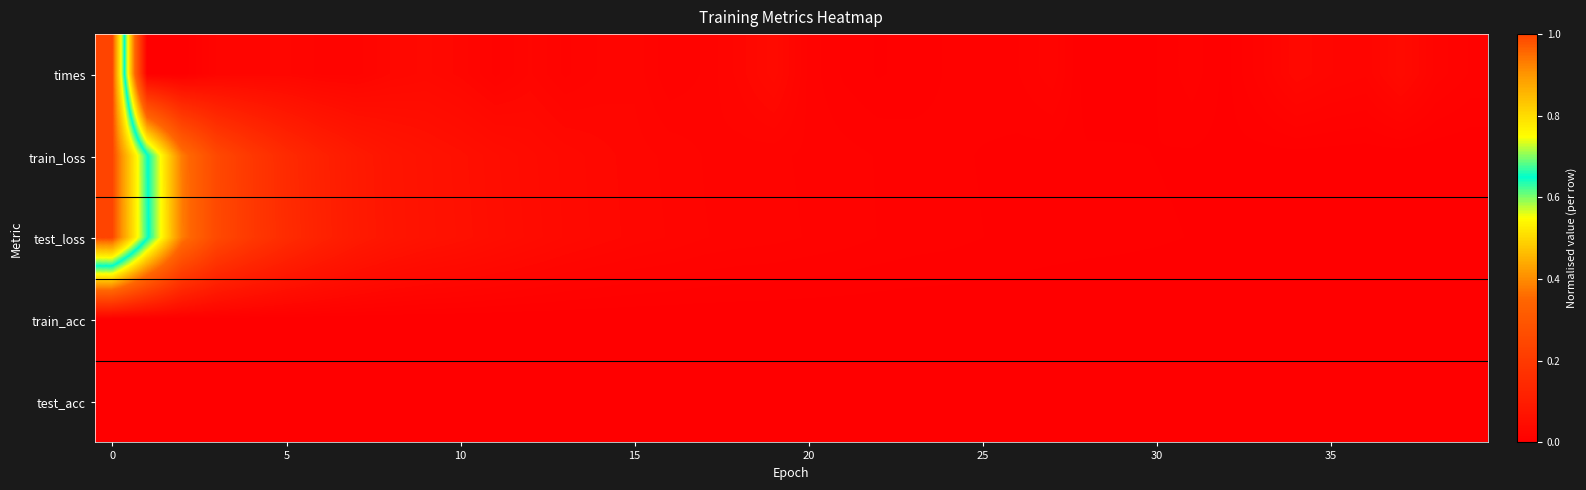

Which series has the widest spread of values?

times